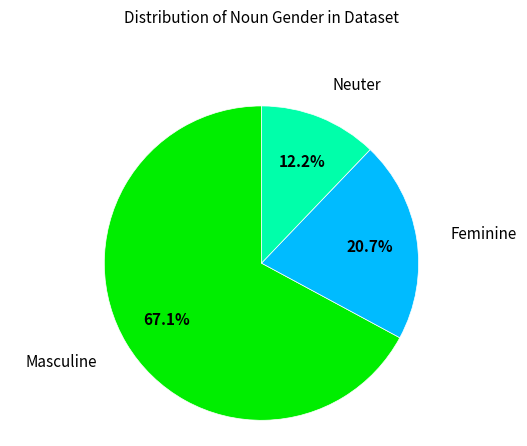

How many segments does this pie chart have?

3